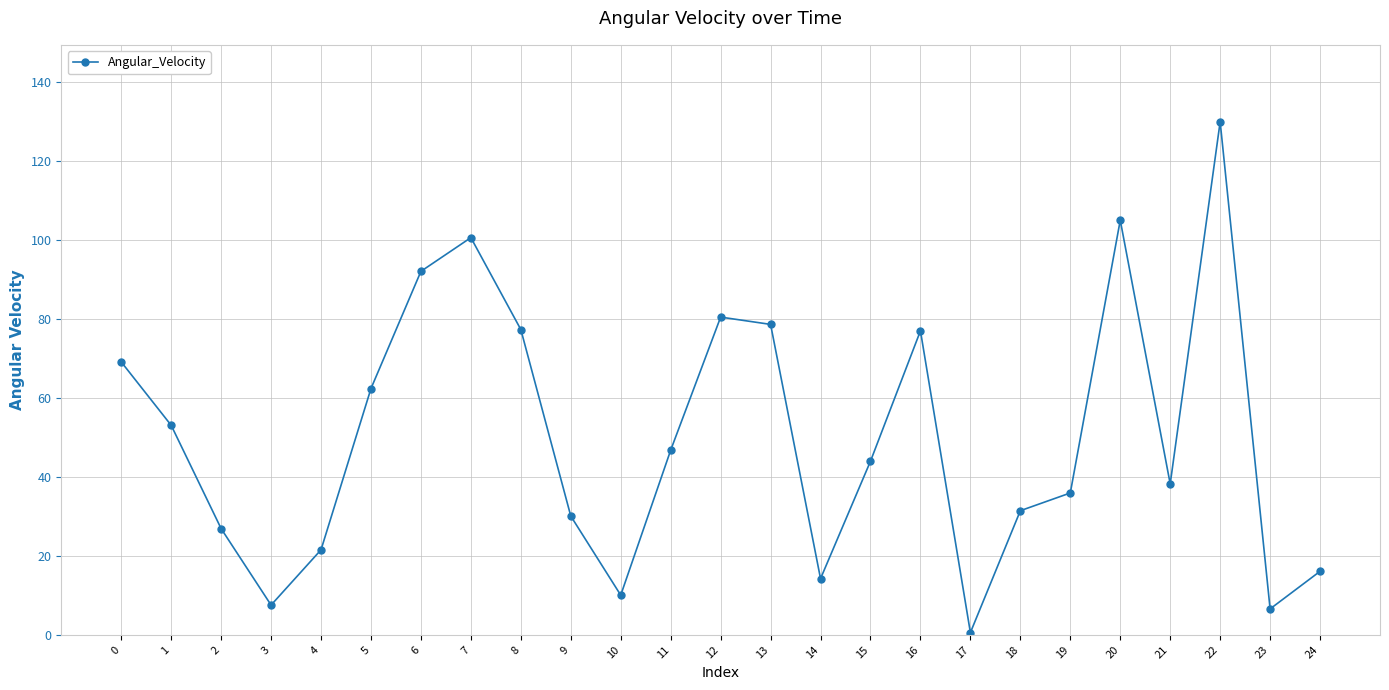

What is the value of the 9th point from the left?

77.3